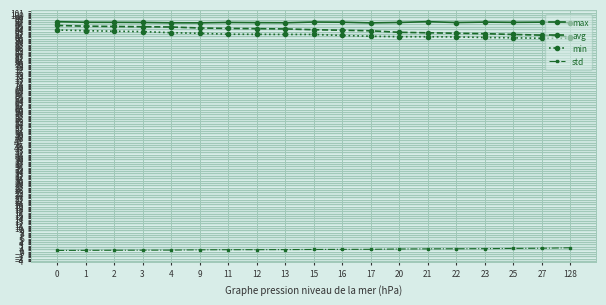

What is the spread (max minus min) of values at 15?

96.1